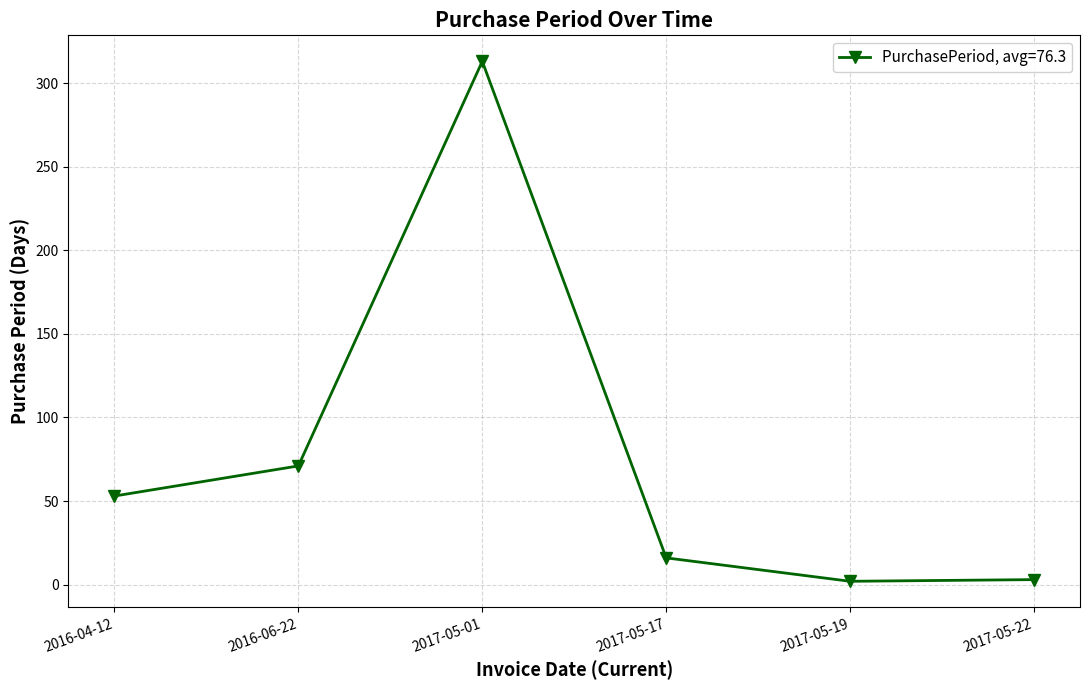

The chart shows a value of 2 at 2017-05-19. True or false?

True